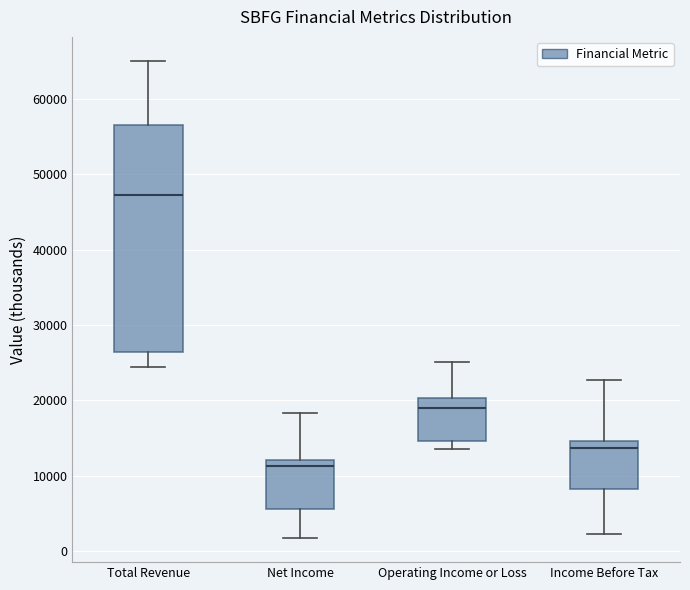

Where does the lower whisker of the box for Net Income end on the y-axis? The values are not printed on the chart, so give them approximately, as read against the axis.

2000